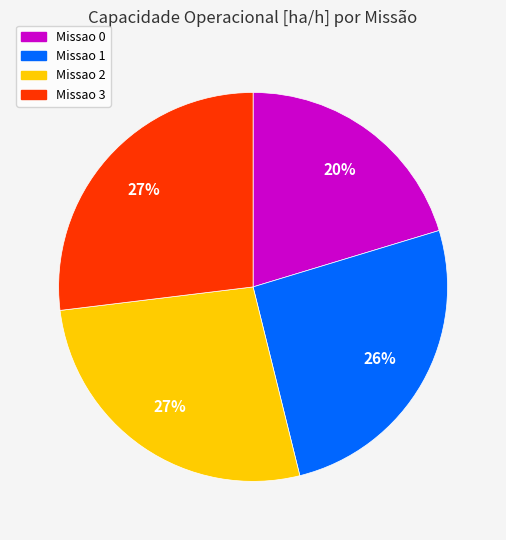

True or false: Missao 2 accounts for 38% of the total.

False